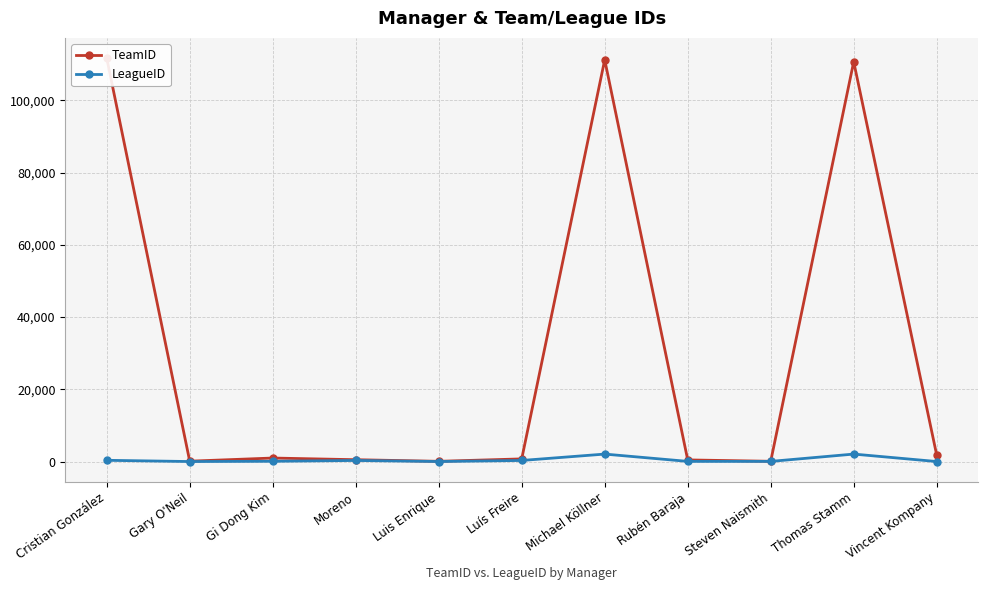

The TeamID series shows 2512 at Vincent Kompany. True or false?

False